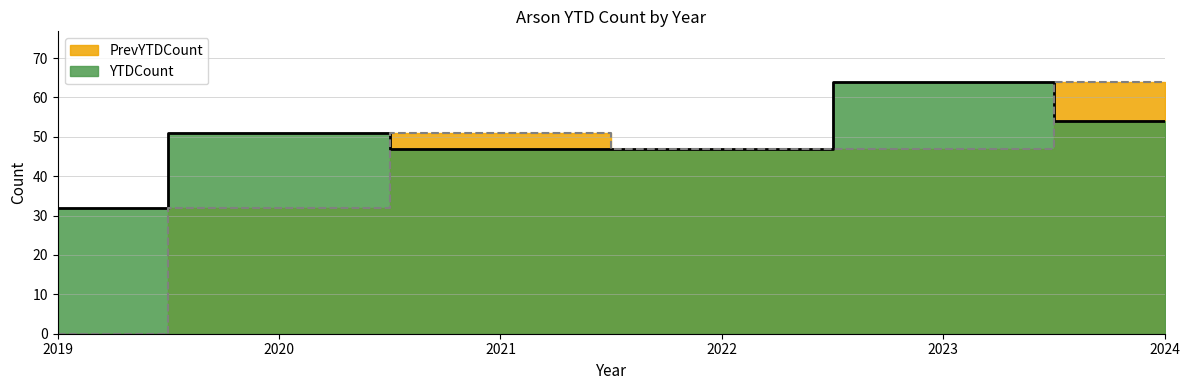

How many interior local peaks does the PrevYTDCount series have?

1